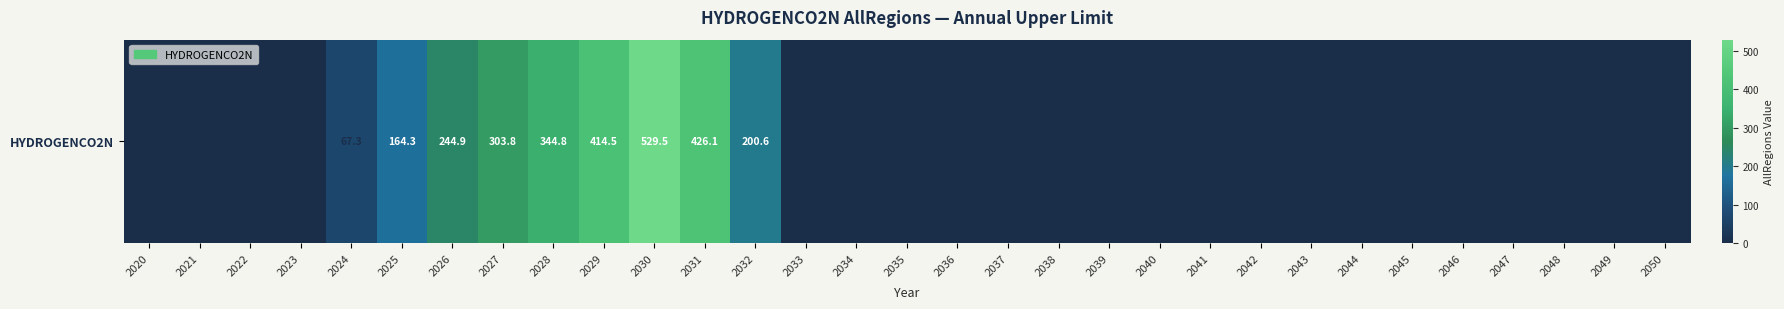

What is the difference between the second highest and minimum values?

426.1